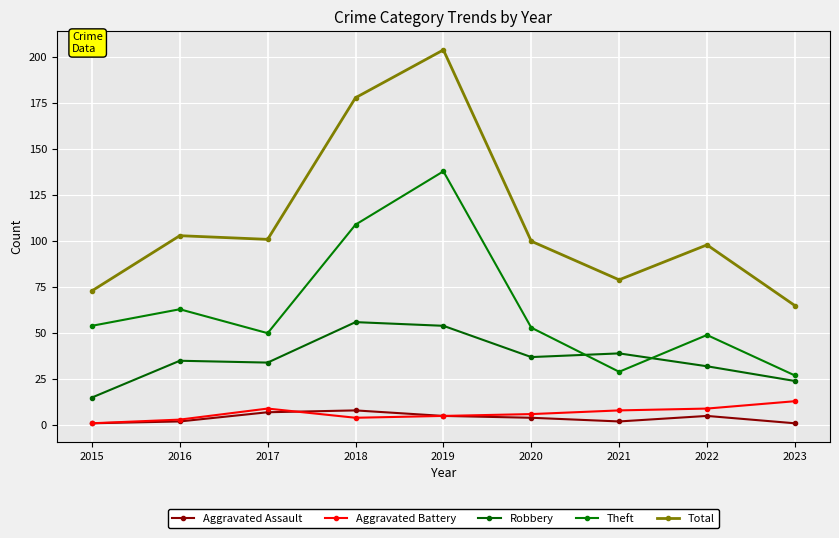

What is the difference between the highest and lowest values at 2021?

77